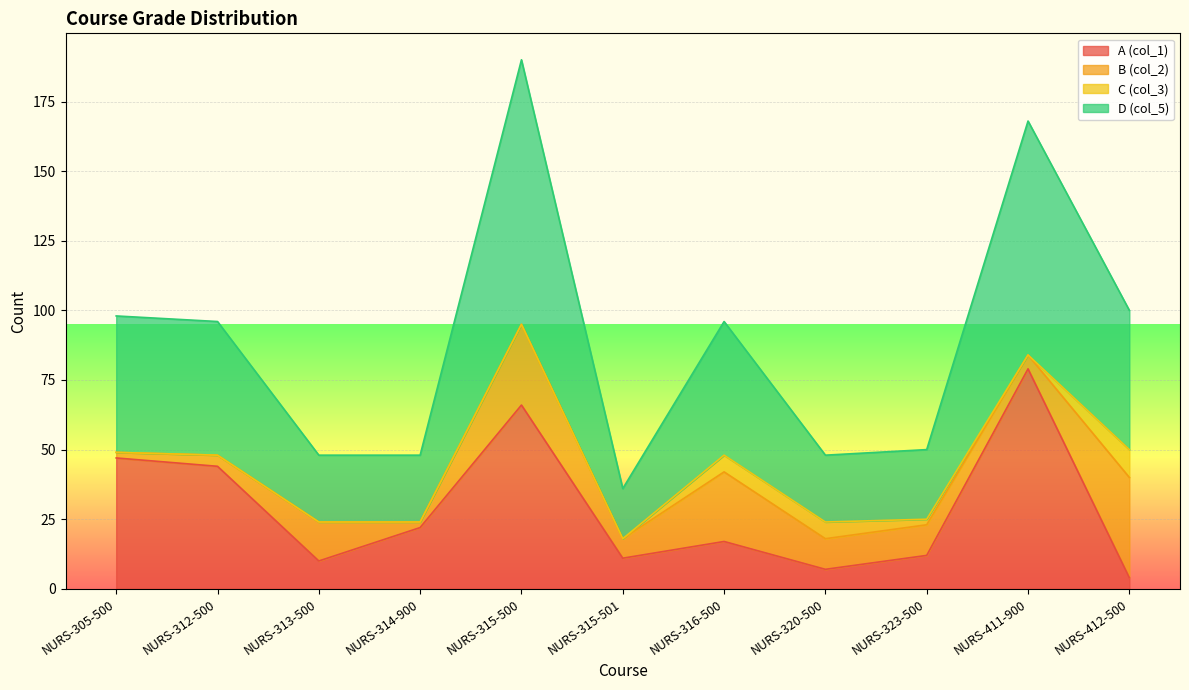

What are all the series names shown in the legend?

A (col_1), B (col_2), C (col_3), D (col_5)